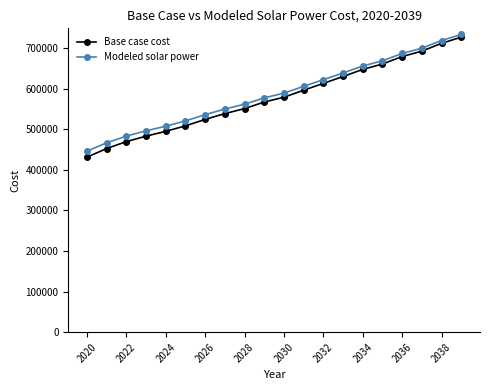

Which series has the widest spread of values?

Base case cost